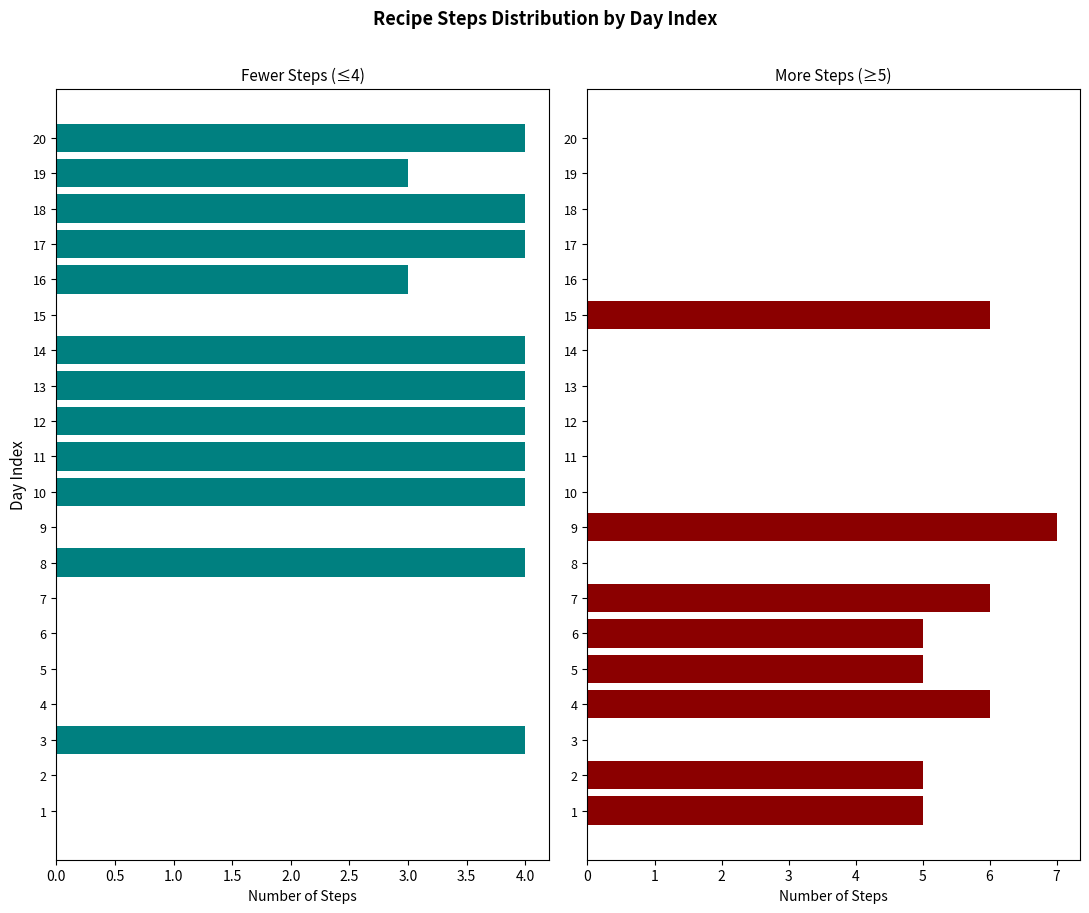

How many groups of bars are there?

20